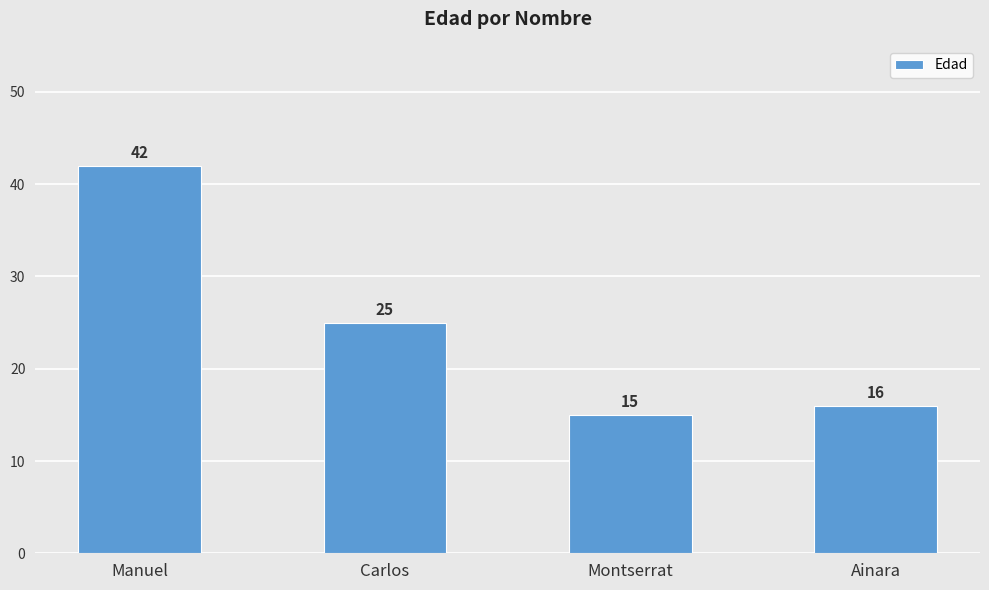

Reading left to right, transcribe all the data shown in this chart.

Manuel=42	Carlos=25	Montserrat=15	Ainara=16